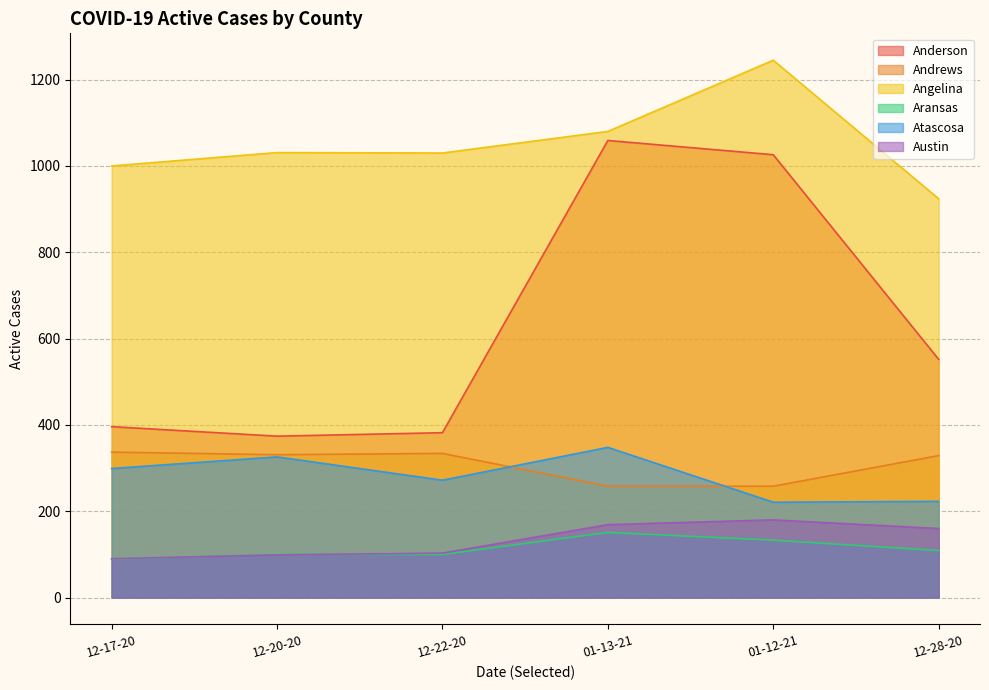

Rank the series by their maximum value, from lowest to highest.

Aransas, Austin, Andrews, Atascosa, Anderson, Angelina